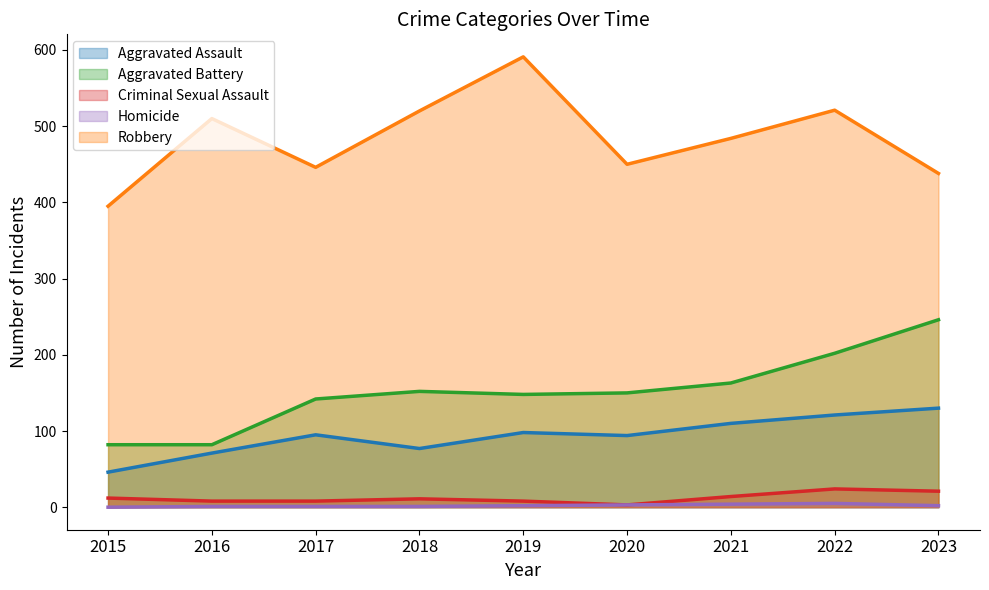

Reading right to left, extract all data points from this chart.

Aggravated Assault: 130	121	110	94	98	77	95	71	46
Aggravated Battery: 246	202	163	150	148	152	142	82	82
Criminal Sexual Assault: 21	24	14	3	8	11	8	8	12
Homicide: 2	5	4	3	2	1	1	1	0
Robbery: 438	521	484	450	591	520	446	510	395